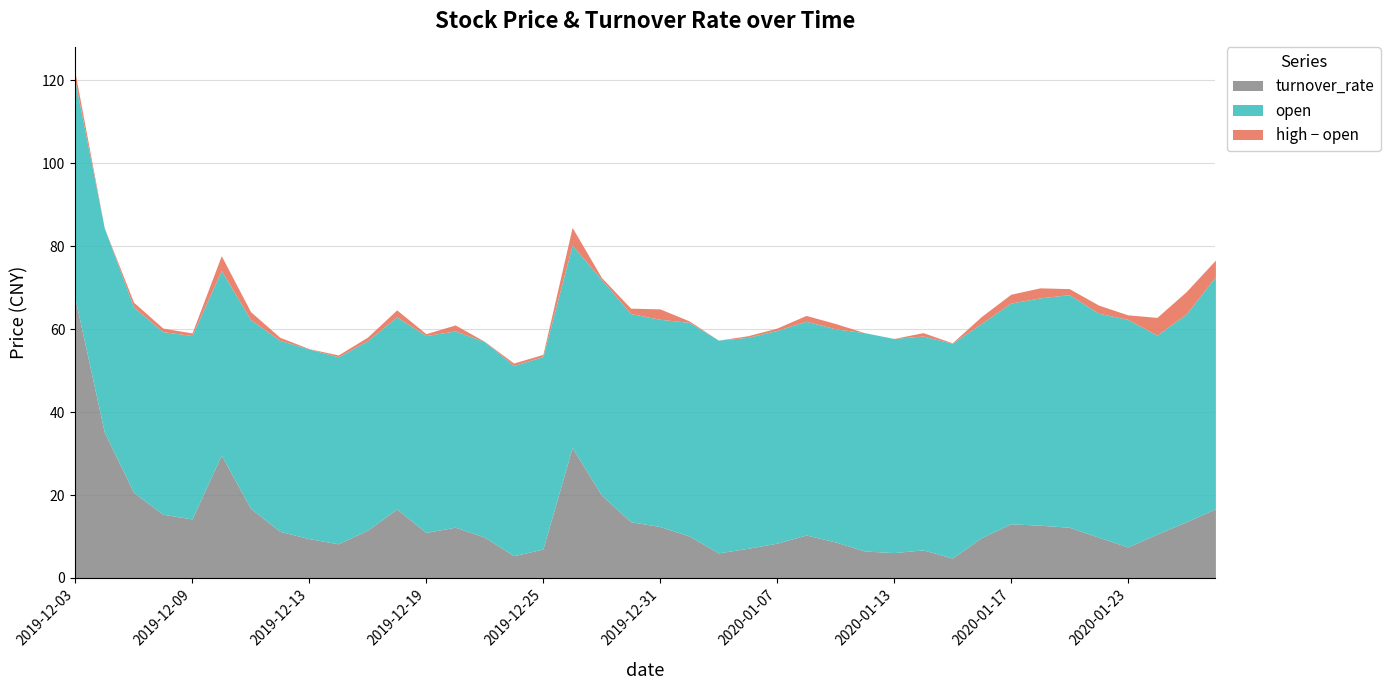

Where do turnover_rate and high first cross each other?

2019-12-03 and 2019-12-04